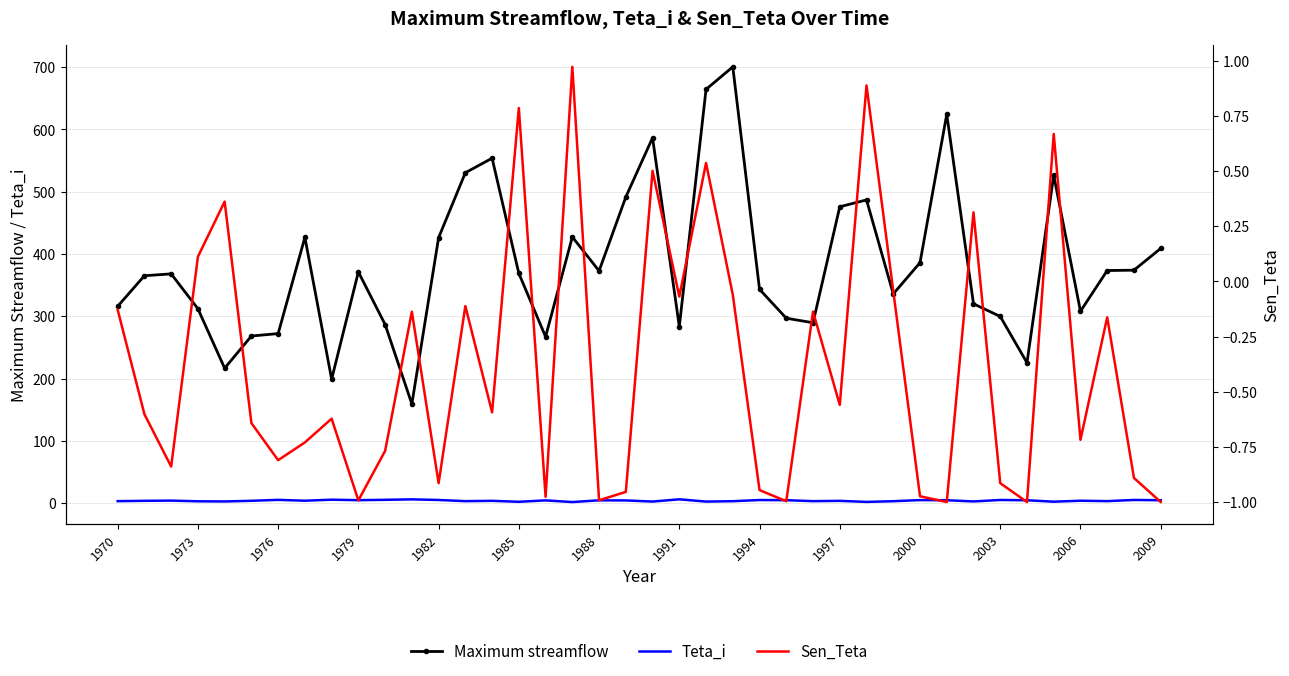

What is the value of the Maximum streamflow point at the 35th from the left?

225.4